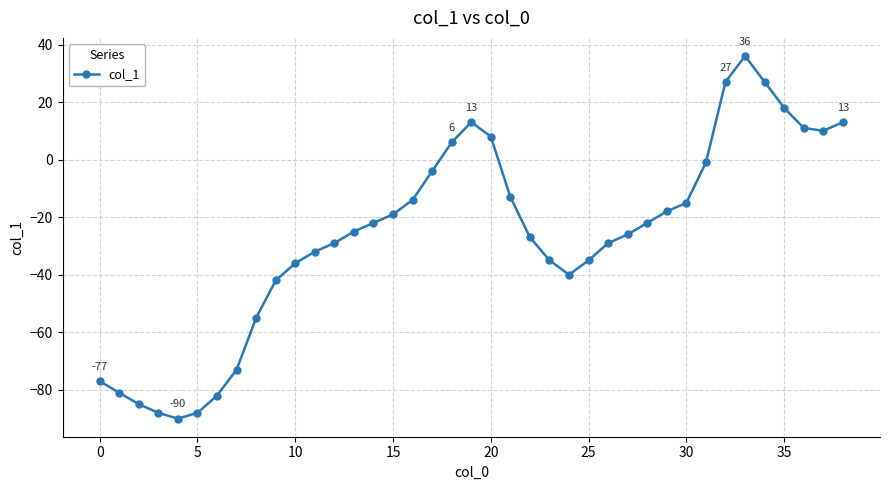

Reading right to left, what are all the values shown in this chart?

13	10	11	18	27	36	27	-1	-15	-18	-22	-26	-29	-35	-40	-35	-27	-13	8	13	6	-4	-14	-19	-22	-25	-29	-32	-36	-42	-55	-73	-82	-88	-90	-88	-85	-81	-77